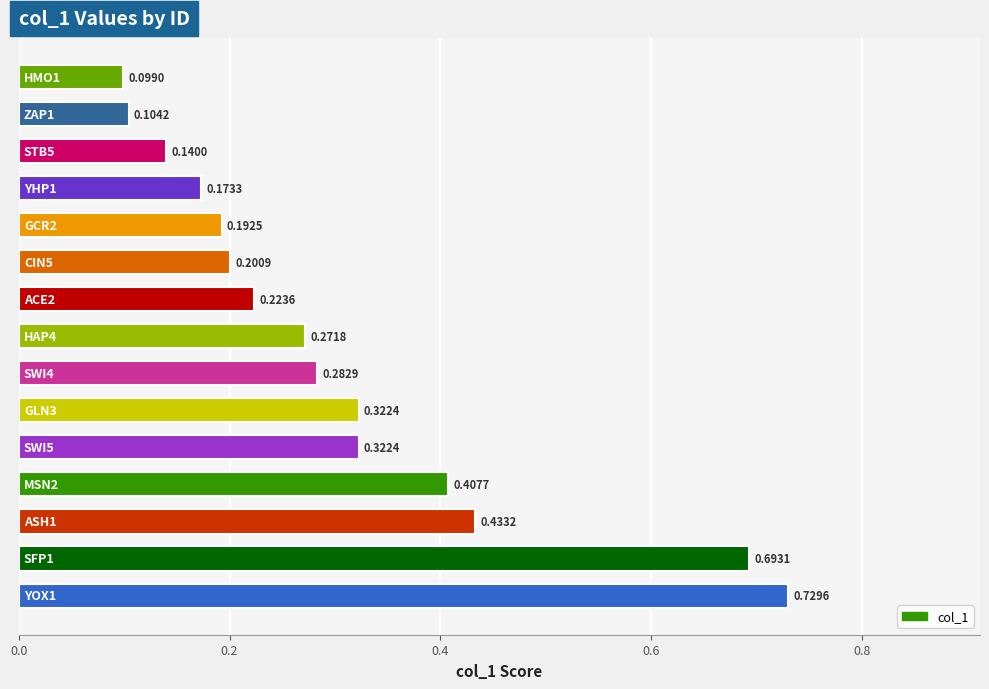

How many values are between 0 and 1?

15